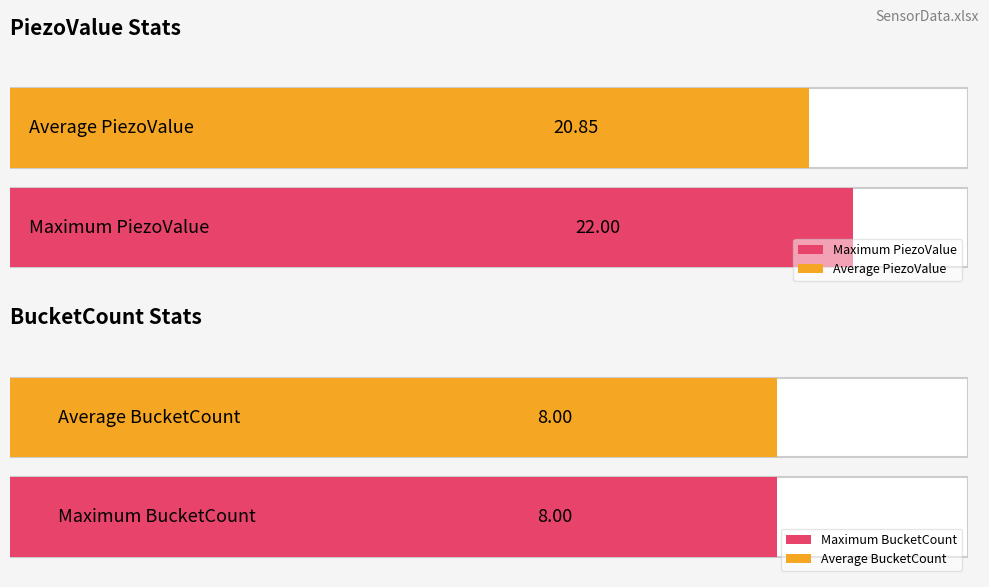

What is the value of the Average PiezoValue bar at the 13th from the left?

21